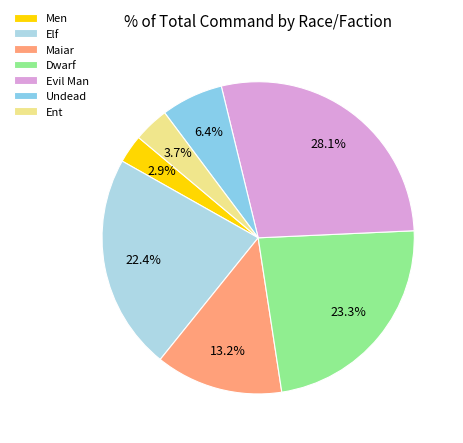

Does any single category account for the majority?

No